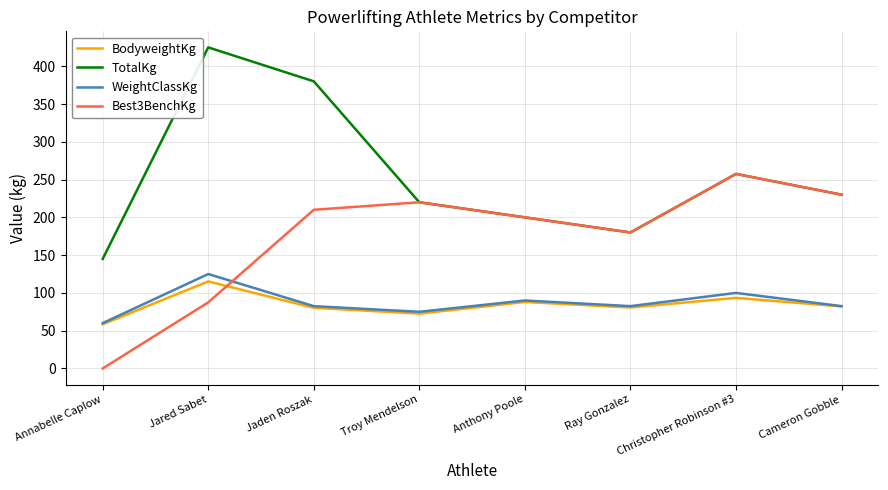

Rank the categories by TotalKg value from highest to lowest.

Jared Sabet, Jaden Roszak, Christopher Robinson #3, Cameron Gobble, Troy Mendelson, Anthony Poole, Ray Gonzalez, Annabelle Caplow